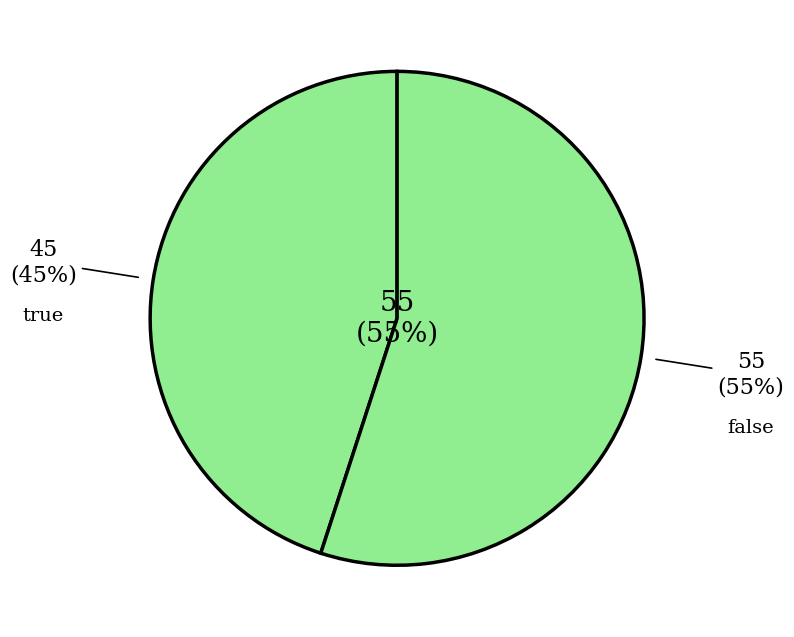

Which category accounts for the majority?

true